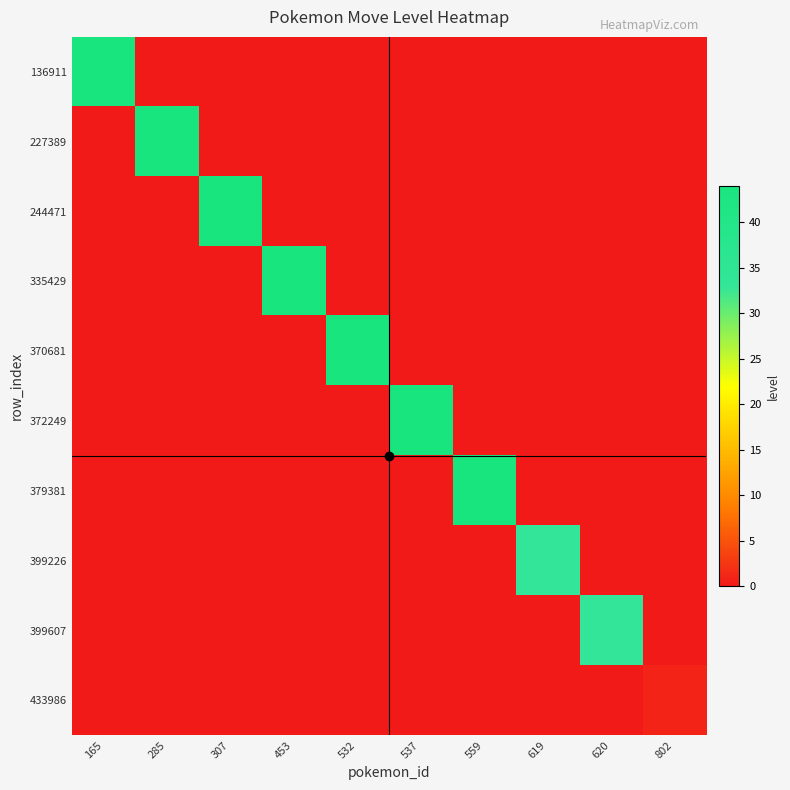

Reading left to right, transcribe all the data shown in this chart.

136911: 165=44	285=0	307=0	453=0	532=0	537=0	559=0	619=0	620=0	802=0
227389: 165=0	285=44	307=0	453=0	532=0	537=0	559=0	619=0	620=0	802=0
244471: 165=0	285=0	307=44	453=0	532=0	537=0	559=0	619=0	620=0	802=0
335429: 165=0	285=0	307=0	453=44	532=0	537=0	559=0	619=0	620=0	802=0
370681: 165=0	285=0	307=0	453=0	532=44	537=0	559=0	619=0	620=0	802=0
372249: 165=0	285=0	307=0	453=0	532=0	537=44	559=0	619=0	620=0	802=0
379381: 165=0	285=0	307=0	453=0	532=0	537=0	559=44	619=0	620=0	802=0
399226: 165=0	285=0	307=0	453=0	532=0	537=0	559=0	619=33	620=0	802=0
399607: 165=0	285=0	307=0	453=0	532=0	537=0	559=0	619=0	620=33	802=0
433986: 165=0	285=0	307=0	453=0	532=0	537=0	559=0	619=0	620=0	802=1